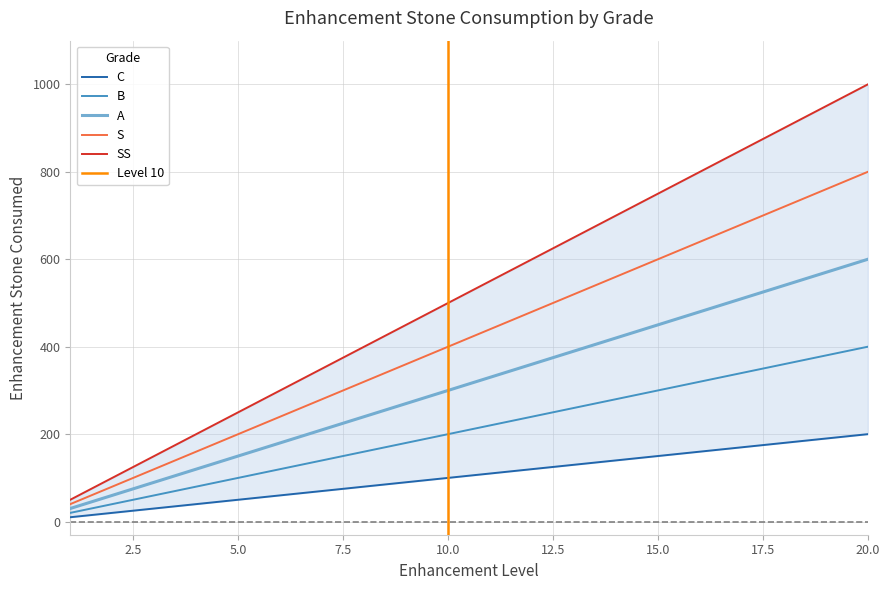

Is it true that C equals 160 at 16?

True